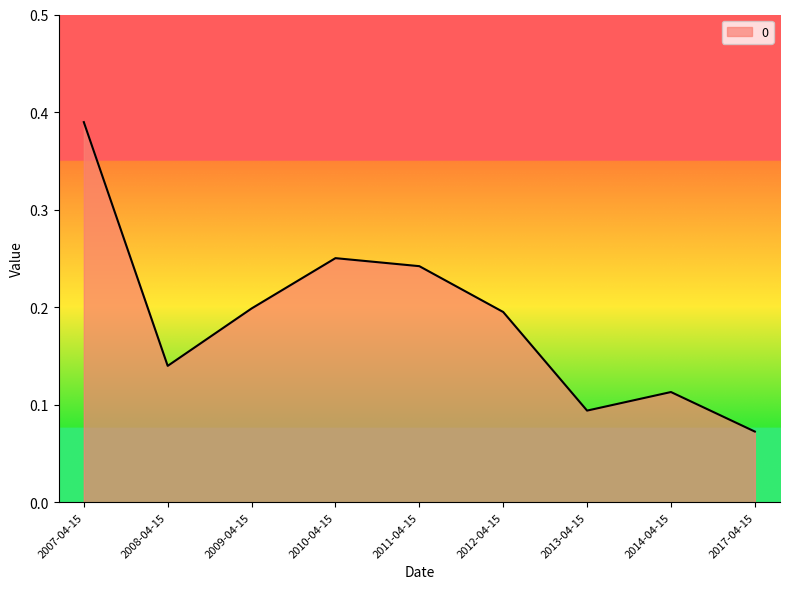

Which label corresponds to the smallest value in the chart?

2017-04-15